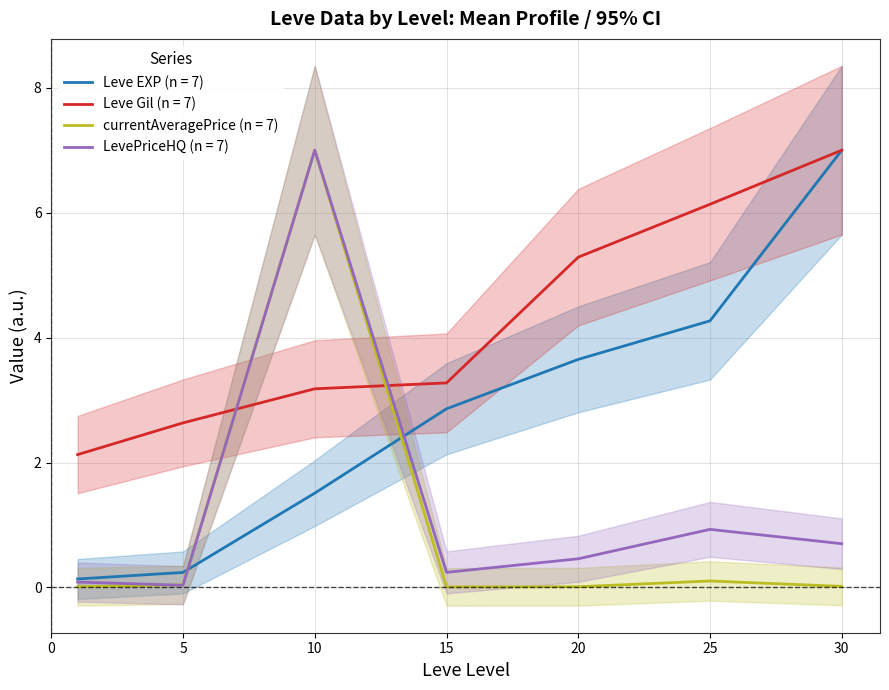

Where do currentAveragePrice and Leve Gil first cross each other?

5 and 10